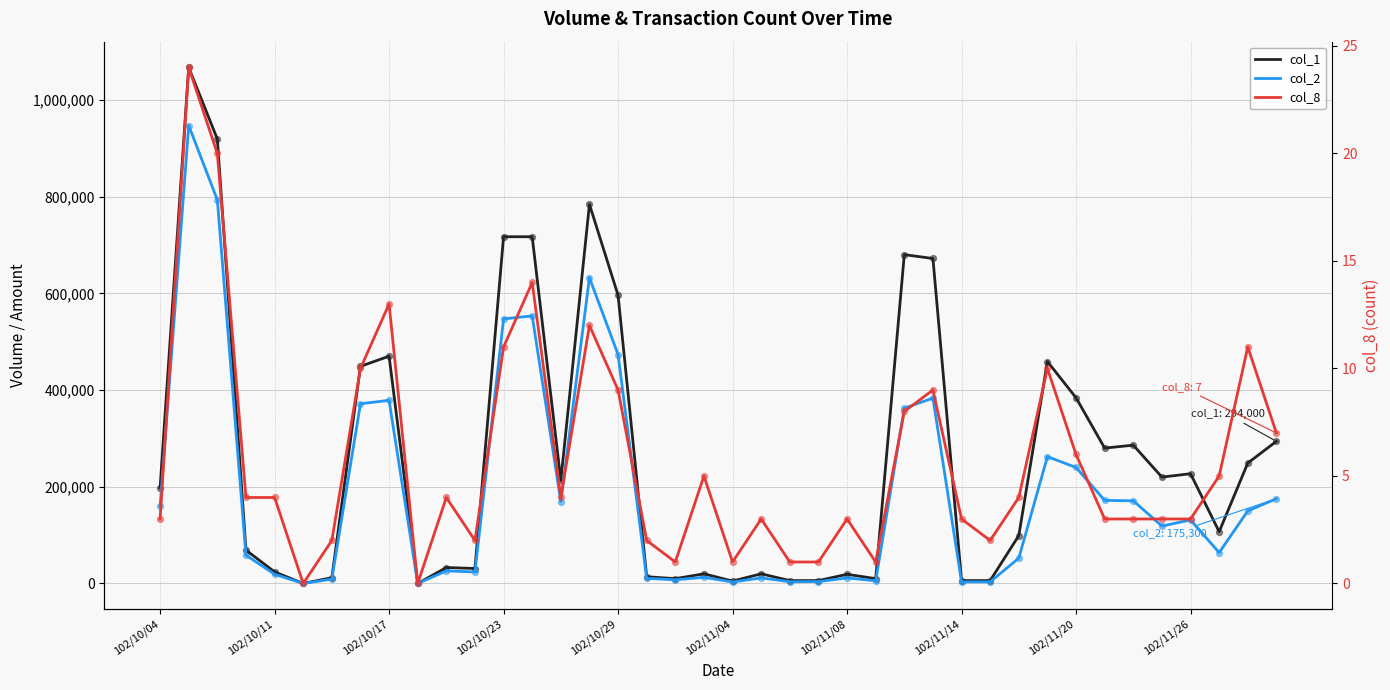

Which series contains the highest Y value?

col_1